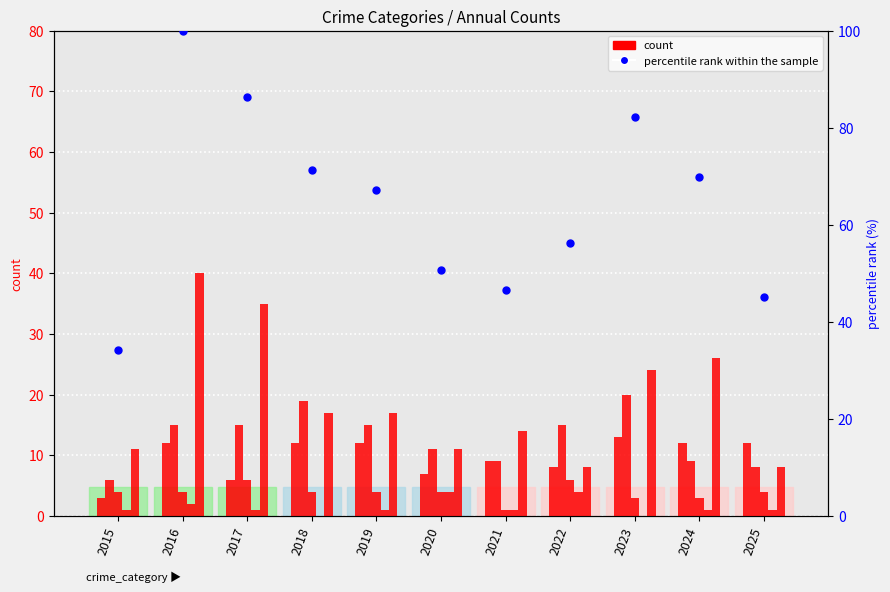

Which series reaches the maximum Y coordinate?

percentile rank within the sample